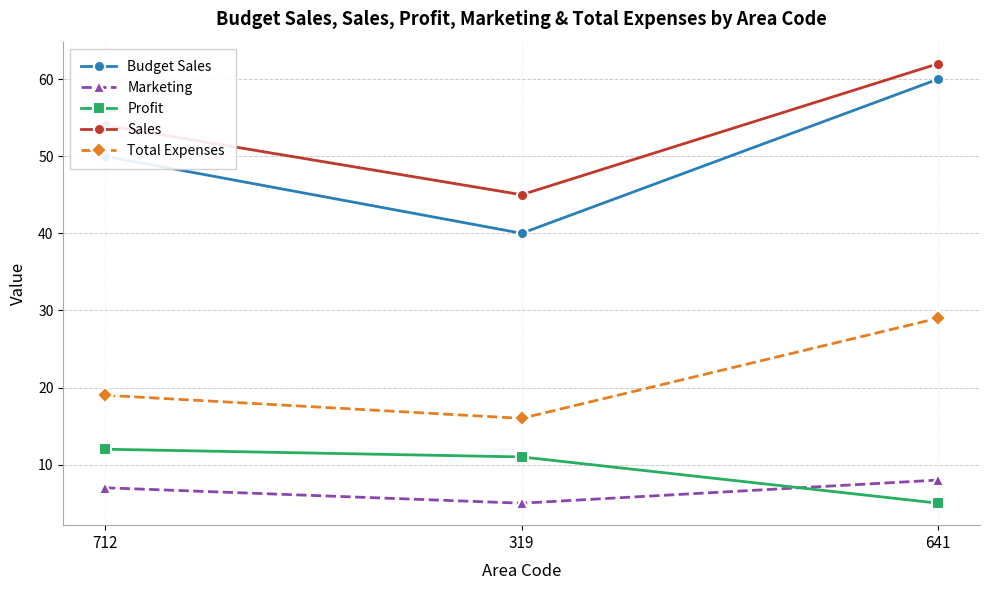

Which category has the lowest value in the Profit series?

641